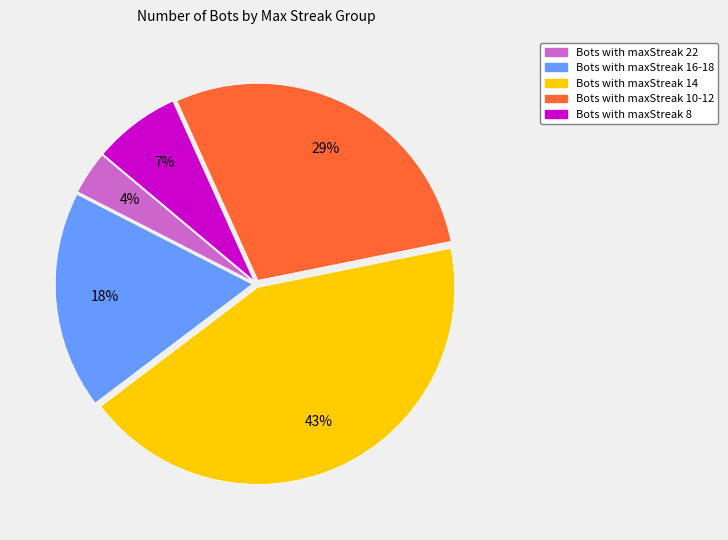

Is there any slice that represents more than half of the pie?

No